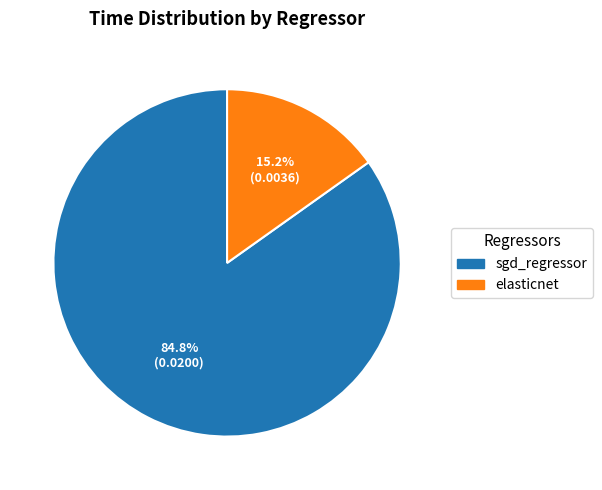

To the nearest percent, what is the difference between the largest and smallest slice percentages?

70%